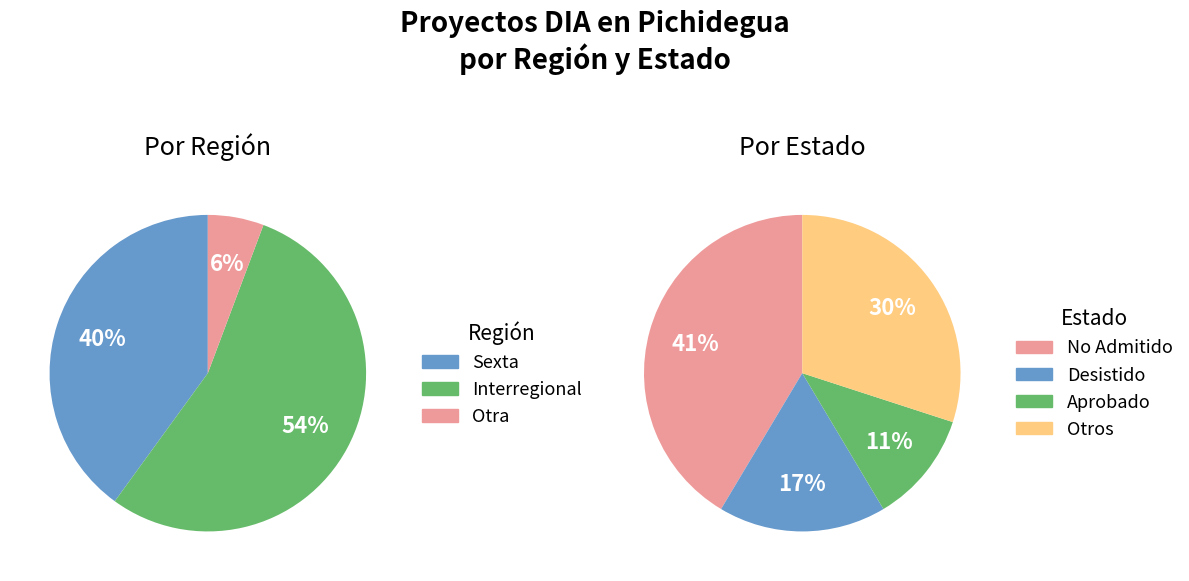

Is it true that No calificado is 16% of the pie?

False